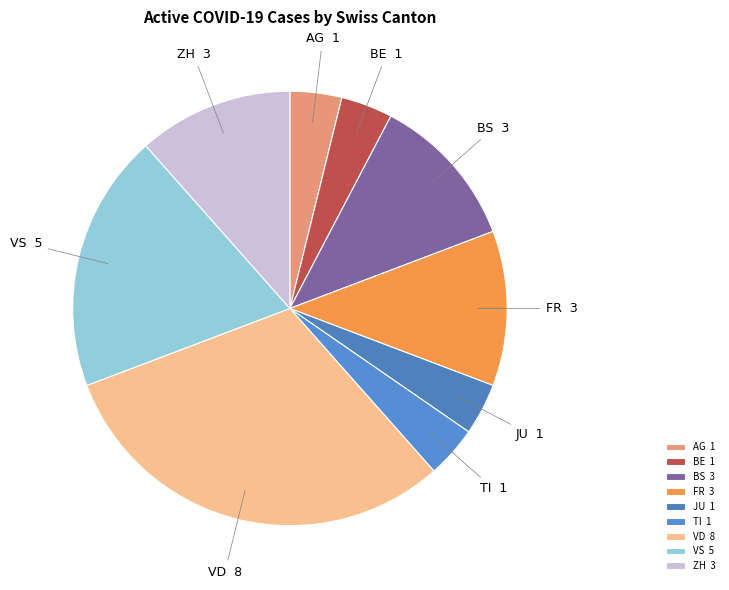

Is the sum of JU 1 and AG 1 greater than half?

No